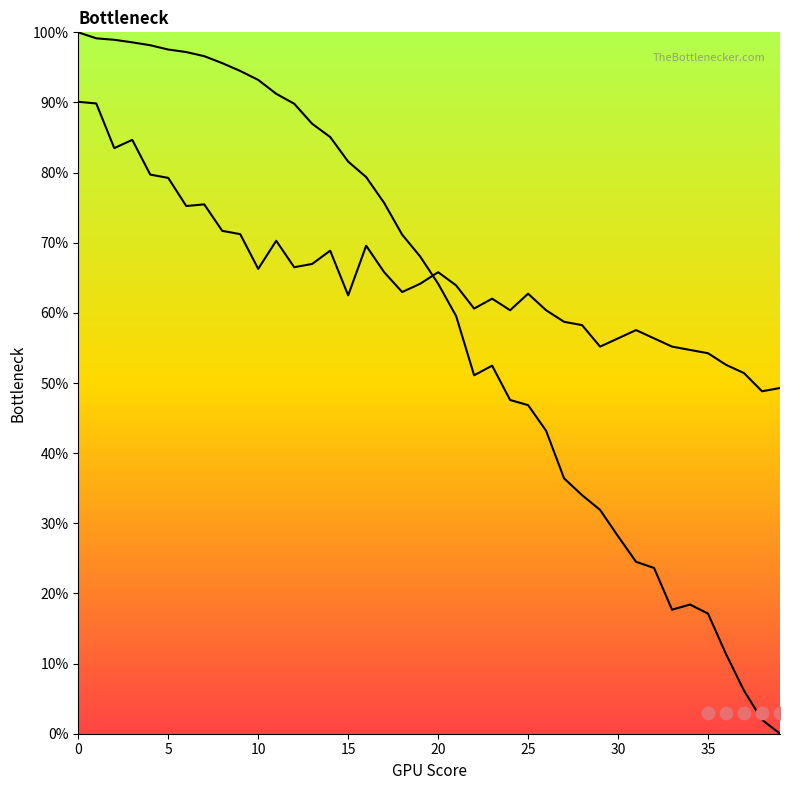

Which series reaches the minimum Y coordinate?

col_1